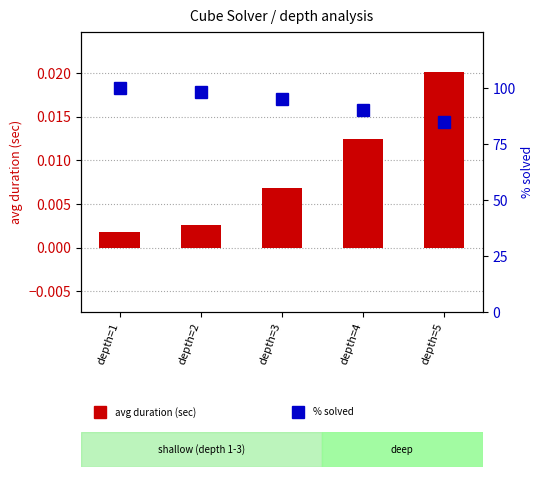

Between depth=3 and depth=2, which is larger?

depth=3